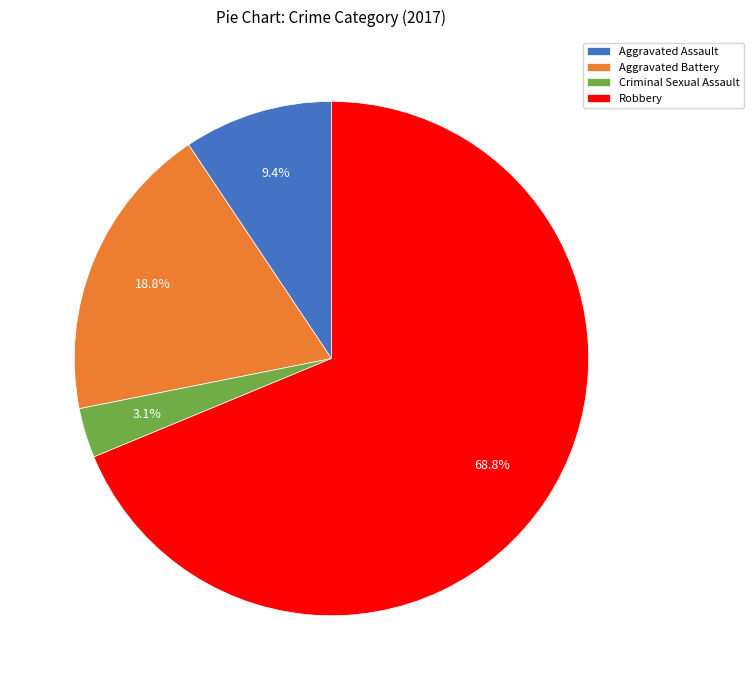

To the nearest percent, what percentage of the pie is Aggravated Assault?

9%